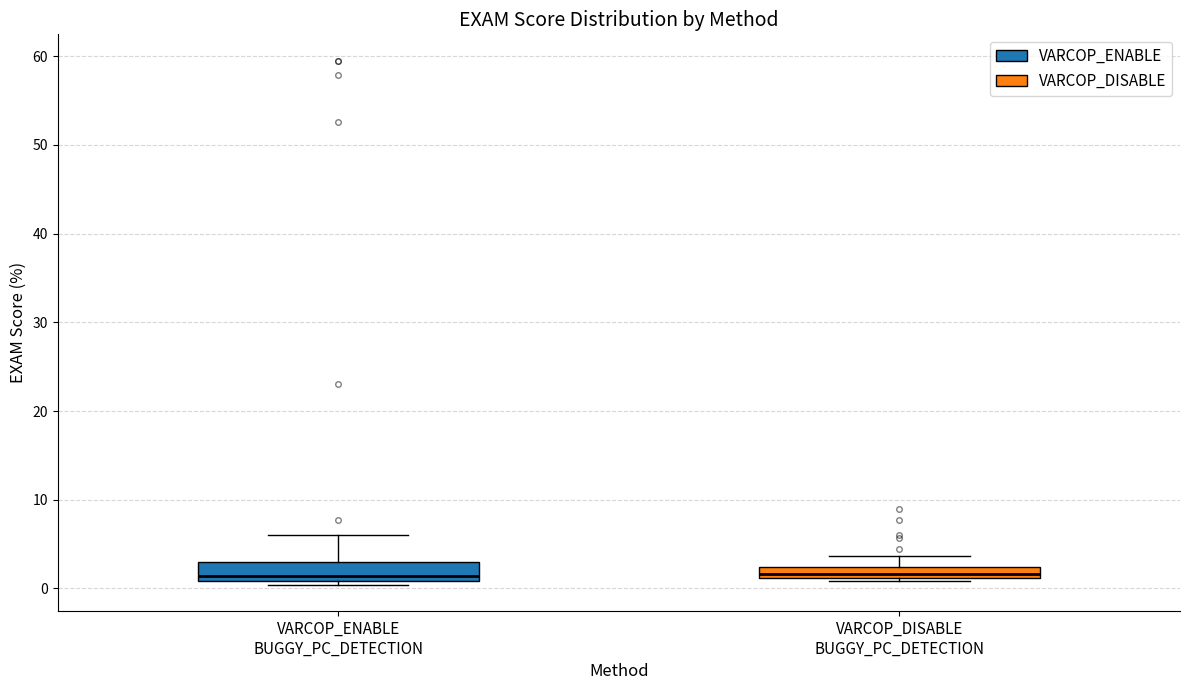

Where is the lower edge of the box for VARCOP_ENABLE BUGGY_PC_DETECTION on the y-axis? The values are not printed on the chart, so give them approximately, as read against the axis.

1